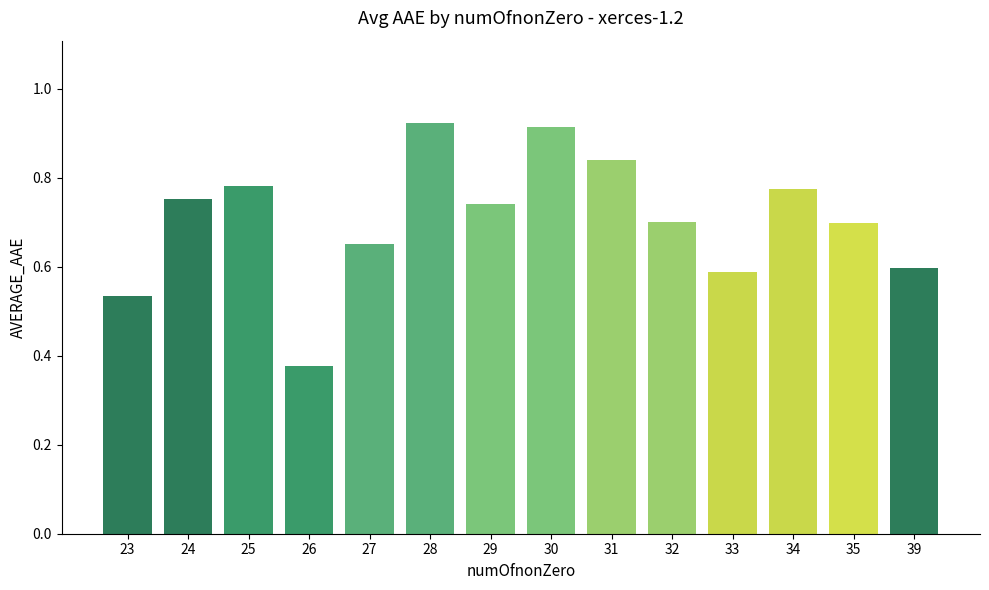

How many values are between 0 and 1?

14